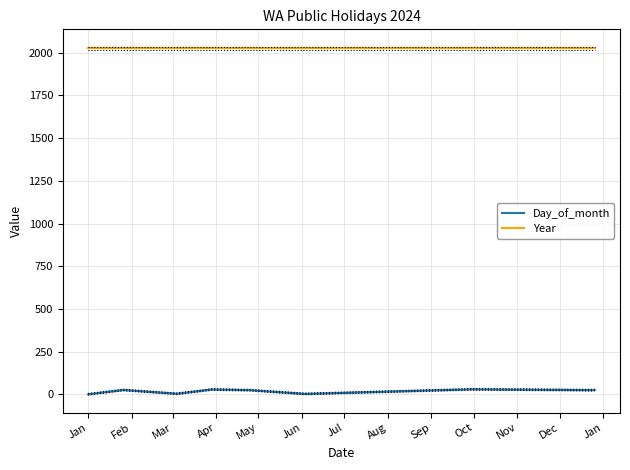

How many lines are shown in the chart?

2